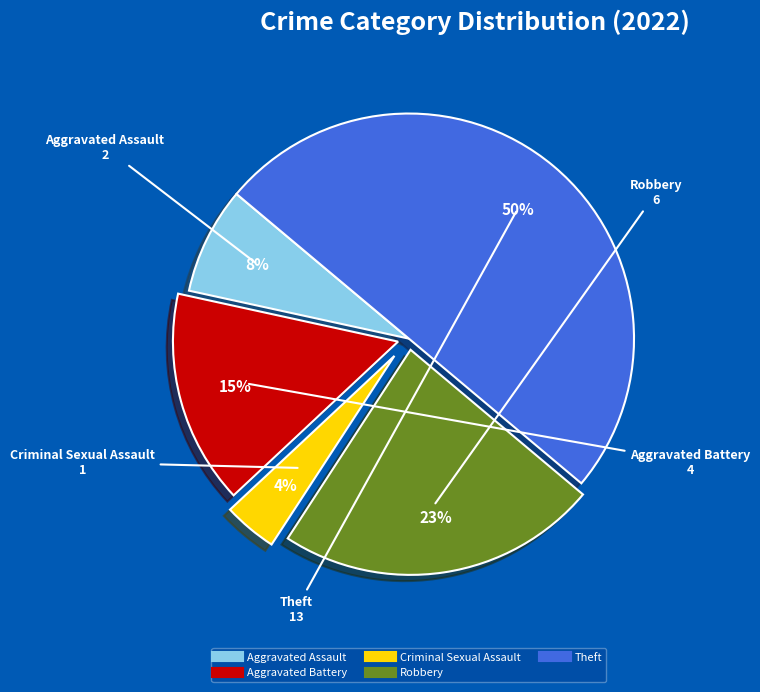

To the nearest percent, what is the combined percentage of Criminal Sexual Assault and Aggravated Battery?

19%